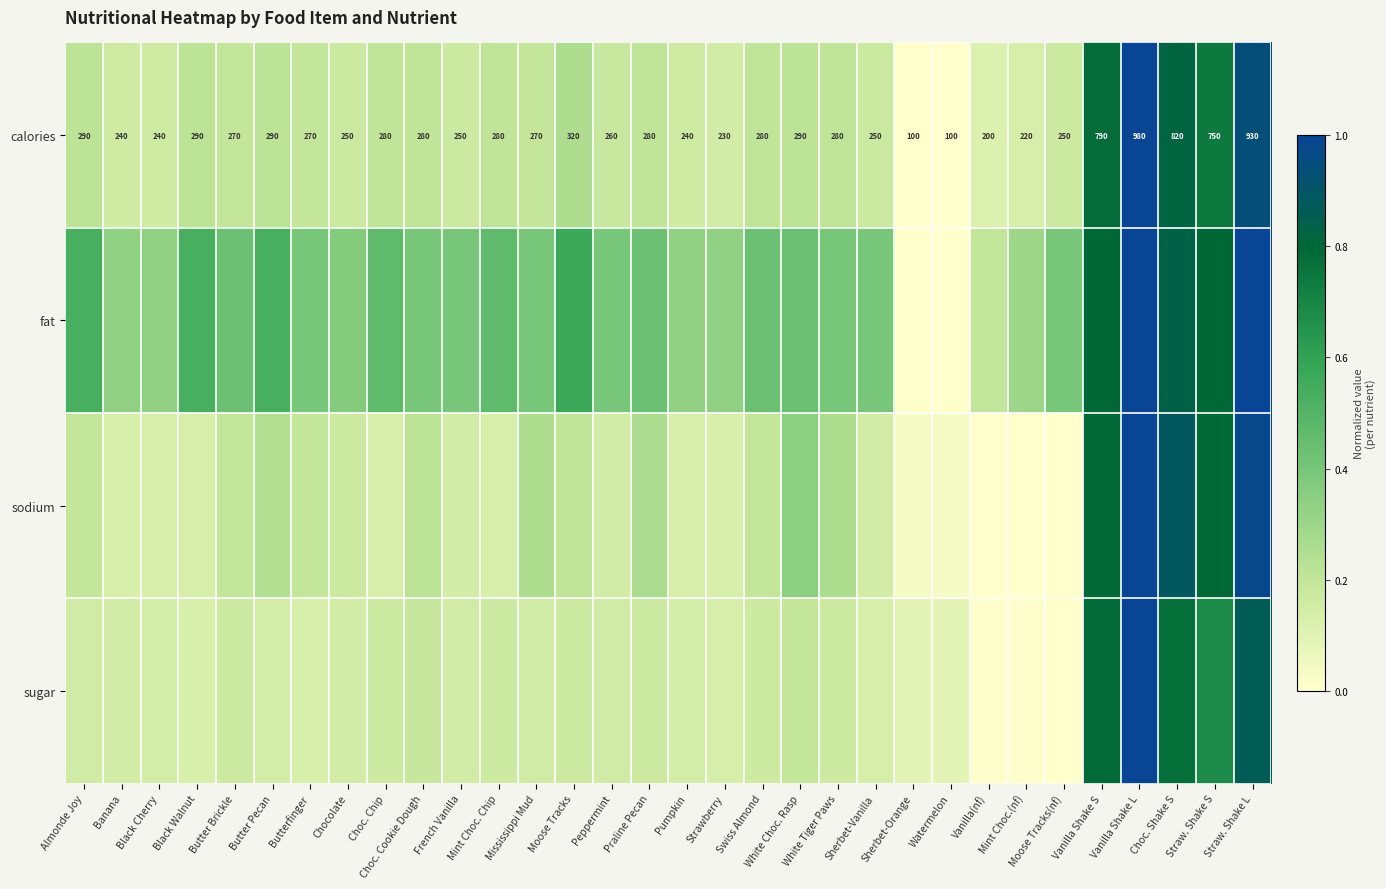

At which label does calories first exceed 280?

Almonde Joy